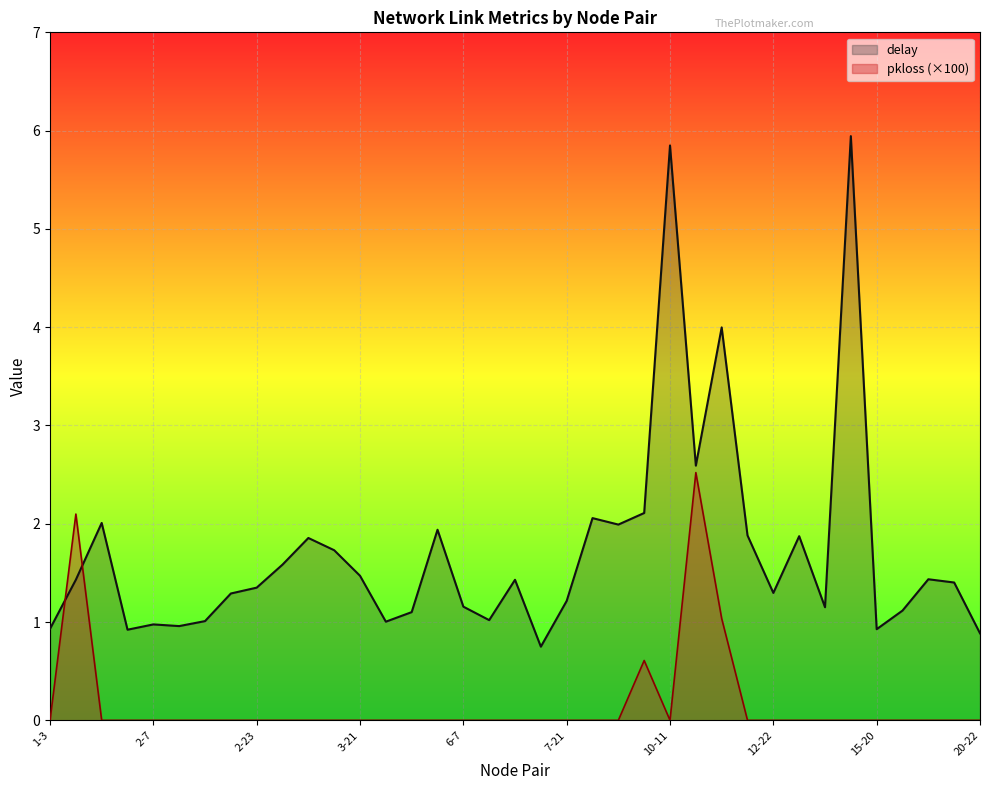

What is the label of the 3rd point from the right?

17-23